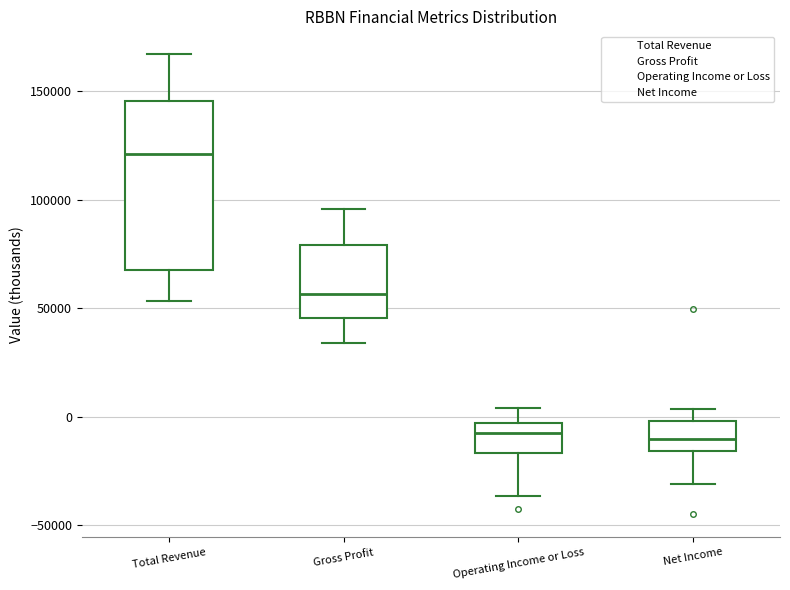

Reading left to right, read every box against the y-axis: the position of its median line, the range the box covers, and the ends of its whiskers. The values are not printed on the chart, so give them approximately, as read against the axis.

Total Revenue: median 120000, box 70000 to 145000, whiskers 55000 to 165000
Gross Profit: median 55000, box 45000 to 80000, whiskers 35000 to 95000
Operating Income or Loss: median -5000 (just below the box's upper edge), box -15000 to -5000, whiskers -35000 to 5000
Net Income: median -10000, box -15000 to 0, whiskers -30000 to 5000